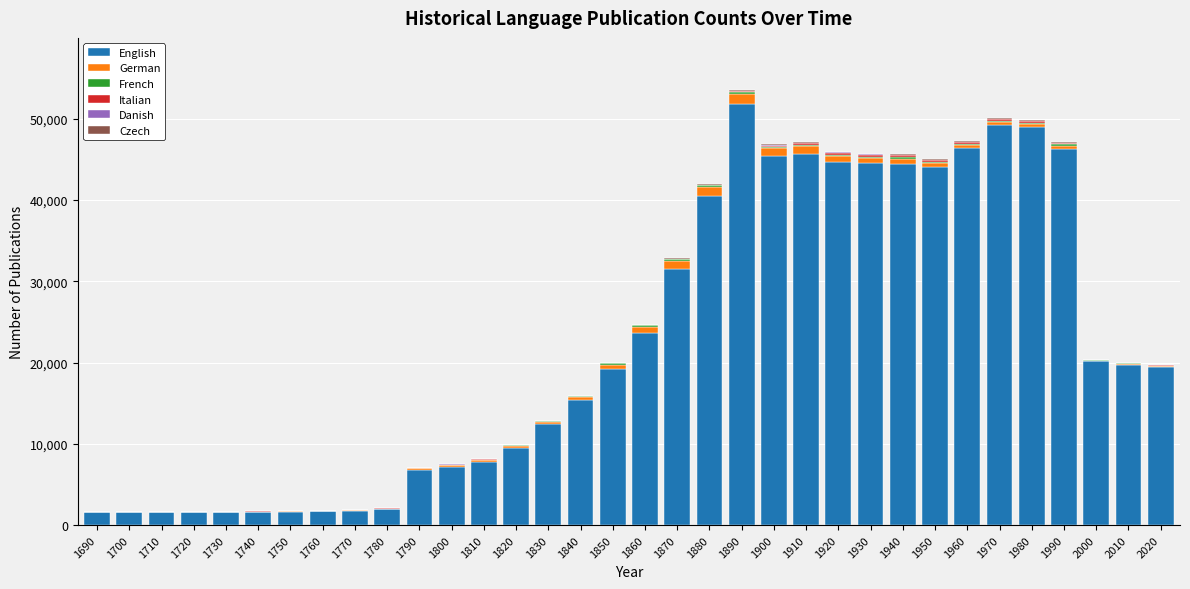

What is the sum of all English values?

761297